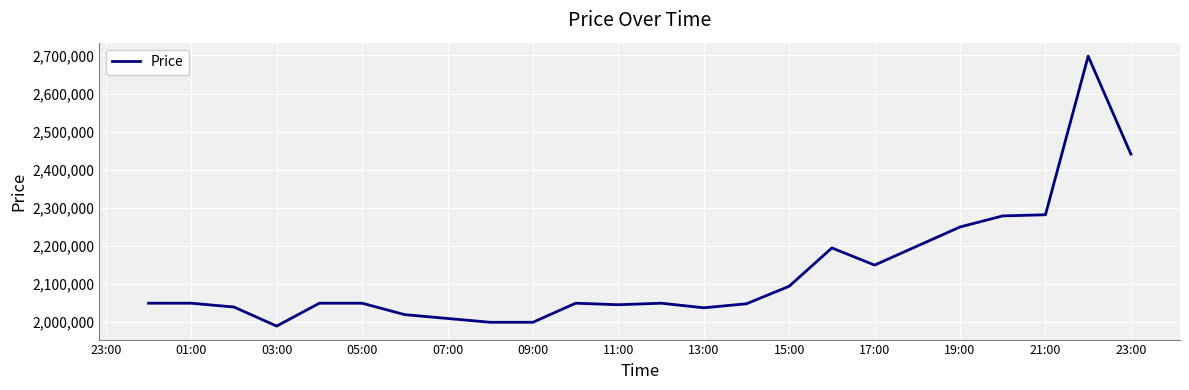

What is the smallest value displayed?

1990000